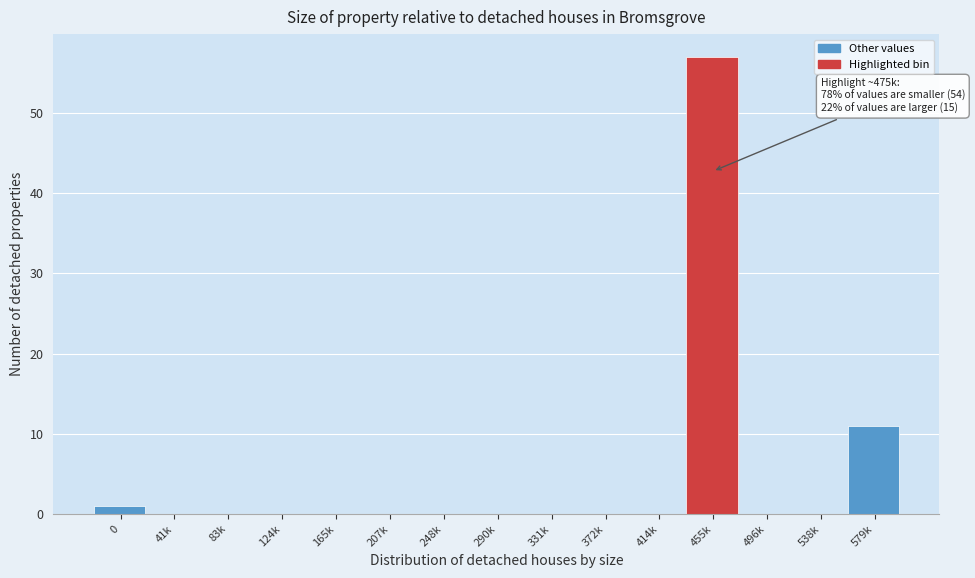

Reading right to left, extract all data points from this chart.

579k=11	538k=0	496k=0	455k=57	414k=0	372k=0	331k=0	290k=0	248k=0	207k=0	165k=0	124k=0	83k=0	41k=0	0=1